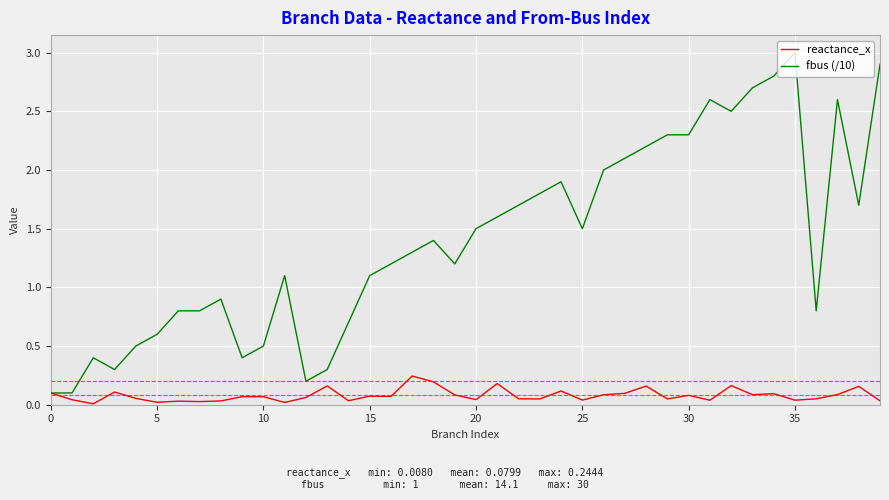

List the series in order of their overall mean, lowest first.

reactance_x, fbus (/10)